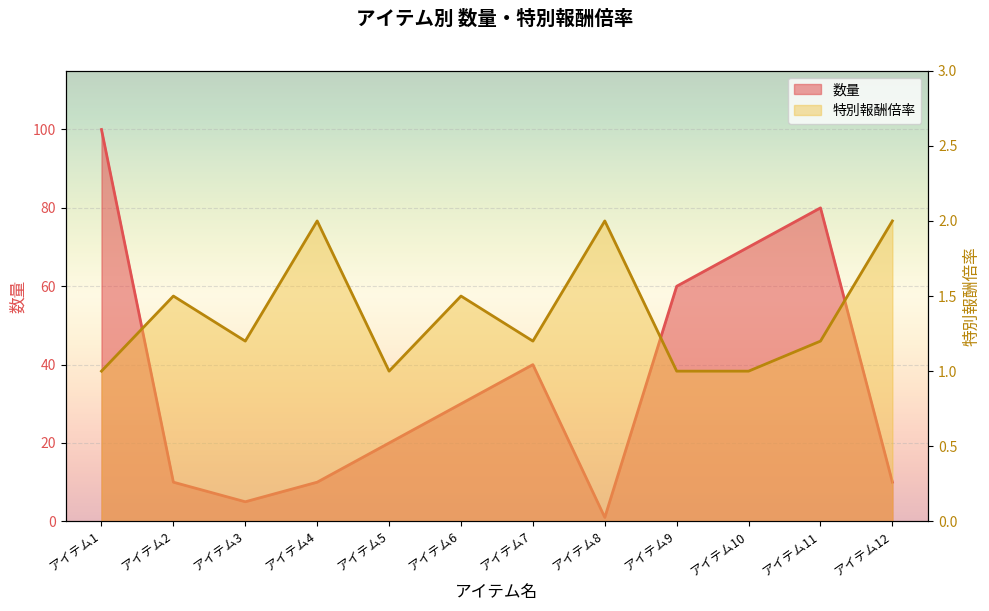

What is the spread (max minus min) of values at アイテム1?

99.0